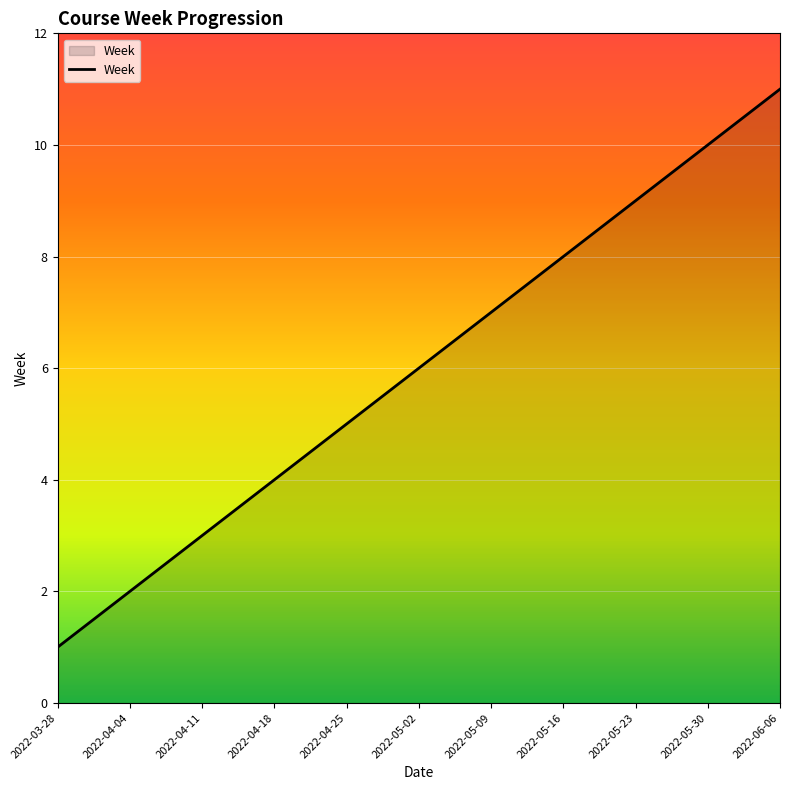

Is it true that the value at 2022-05-23 is 9?

True